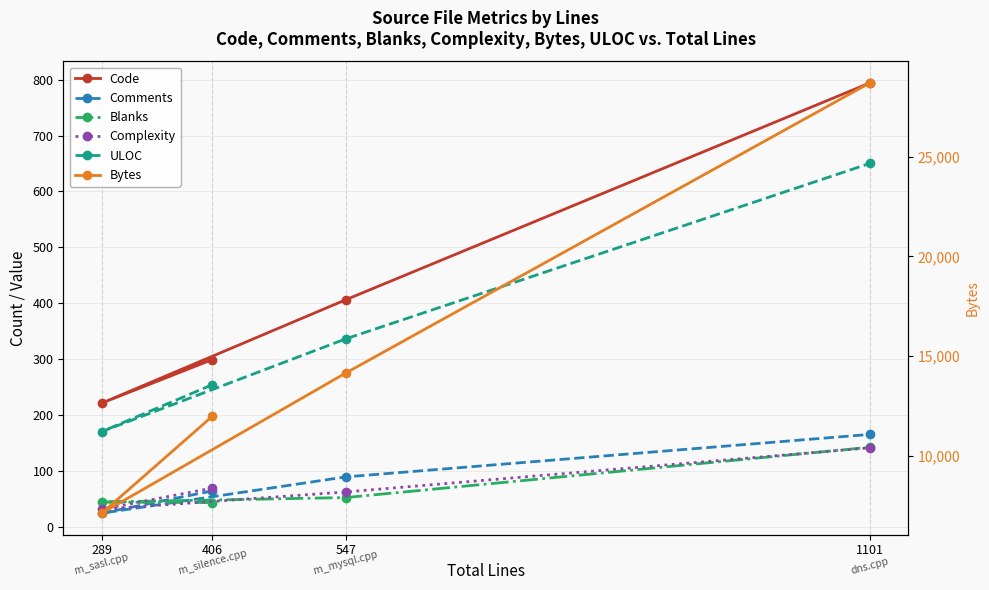

Reading left to right, what are all the values shown in this chart?

Code: 406=299	289=221	547=406	1101=794
Comments: 406=64	289=24	547=89	1101=165
Blanks: 406=43	289=44	547=52	1101=142
Complexity: 406=69	289=31	547=62	1101=141
ULOC: 406=254	289=170	547=336	1101=650
Bytes: 406=11972	289=7103	547=14141	1101=28705